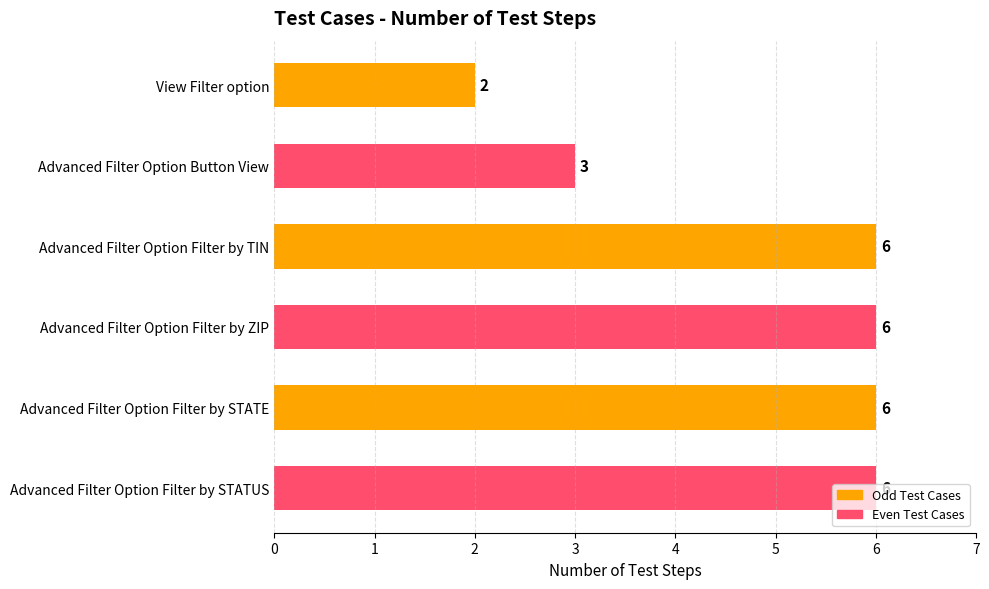

Read the value at Advanced Filter Option Filter by ZIP.

6